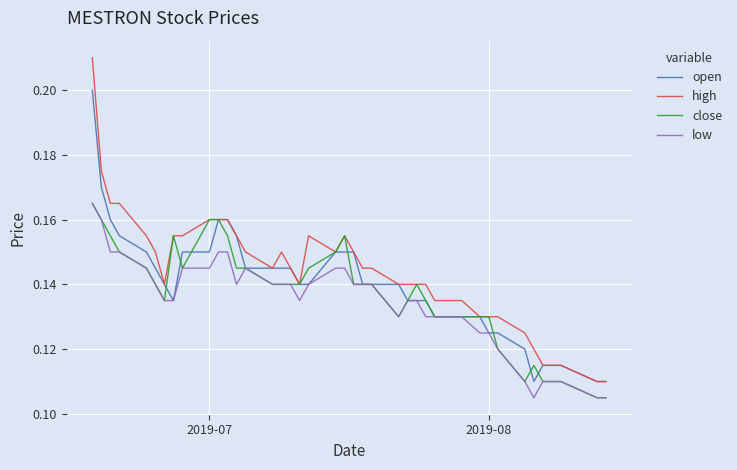

Which series has the largest range (max minus min)?

high